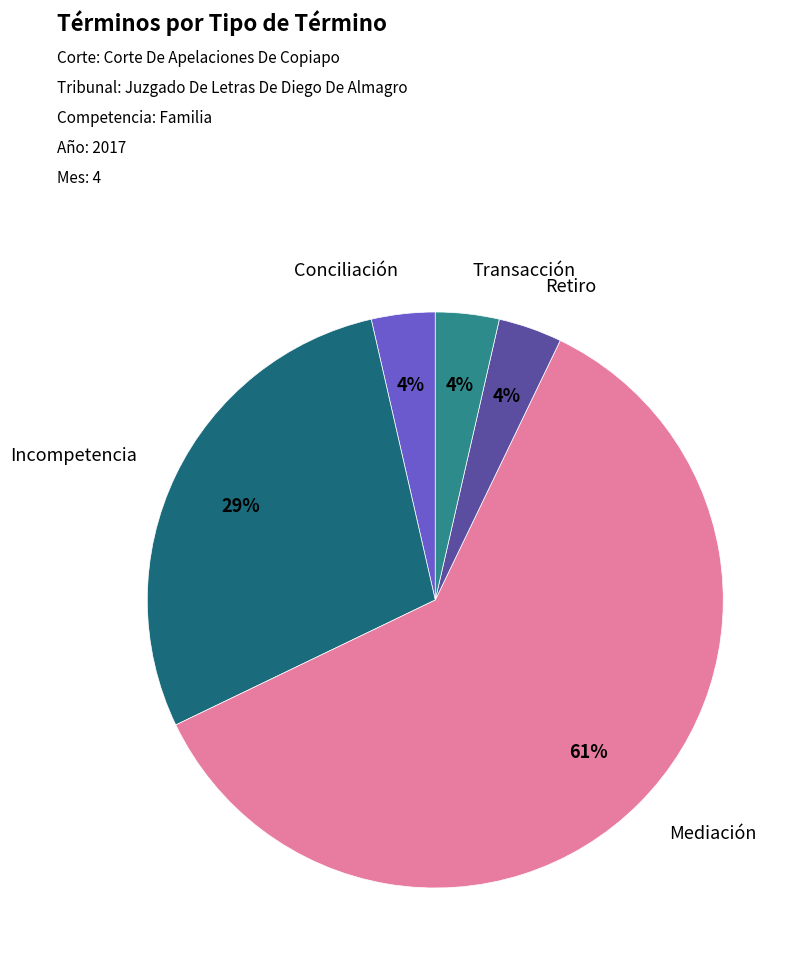

Does any single category account for the majority?

Yes